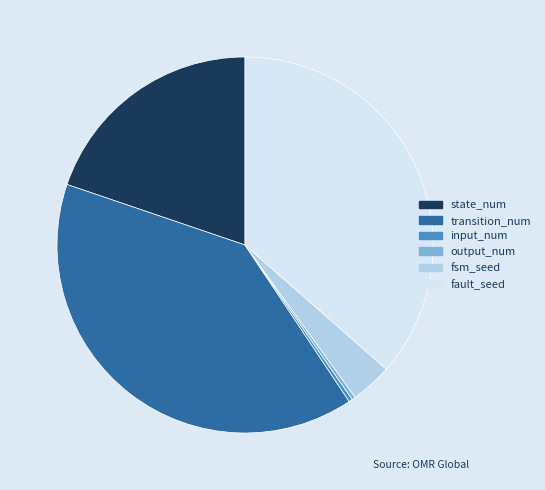

Between output_num and state_num, which is larger?

state_num